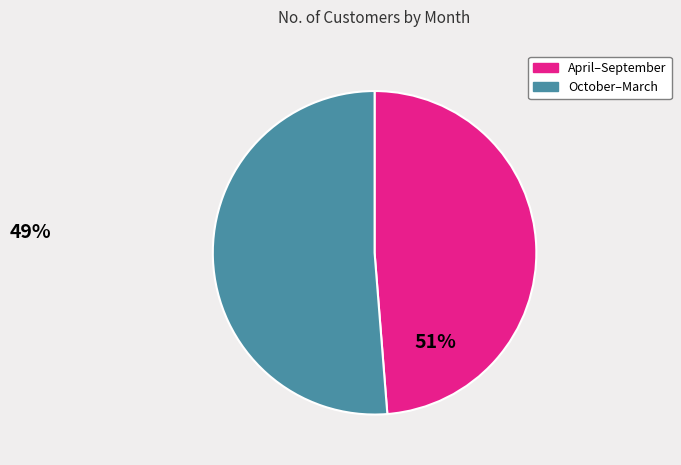

Which has a higher value, April–September or October–March?

October–March